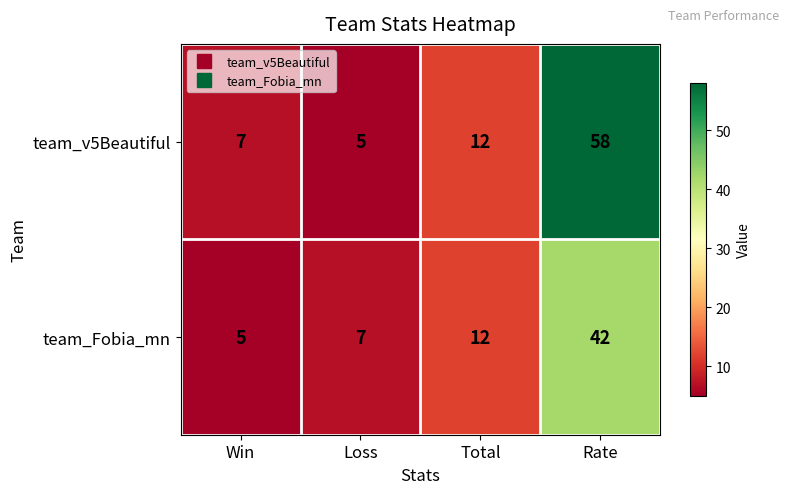

How many series are shown in this chart?

2